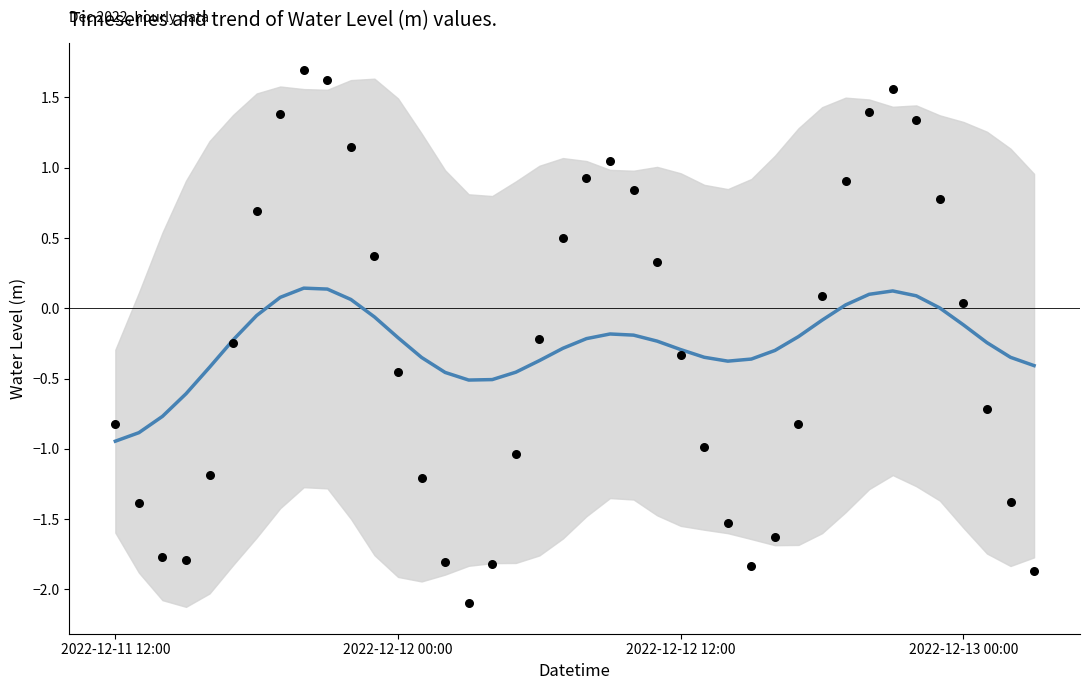

Which series contains the lowest Y value?

Water Level (m)